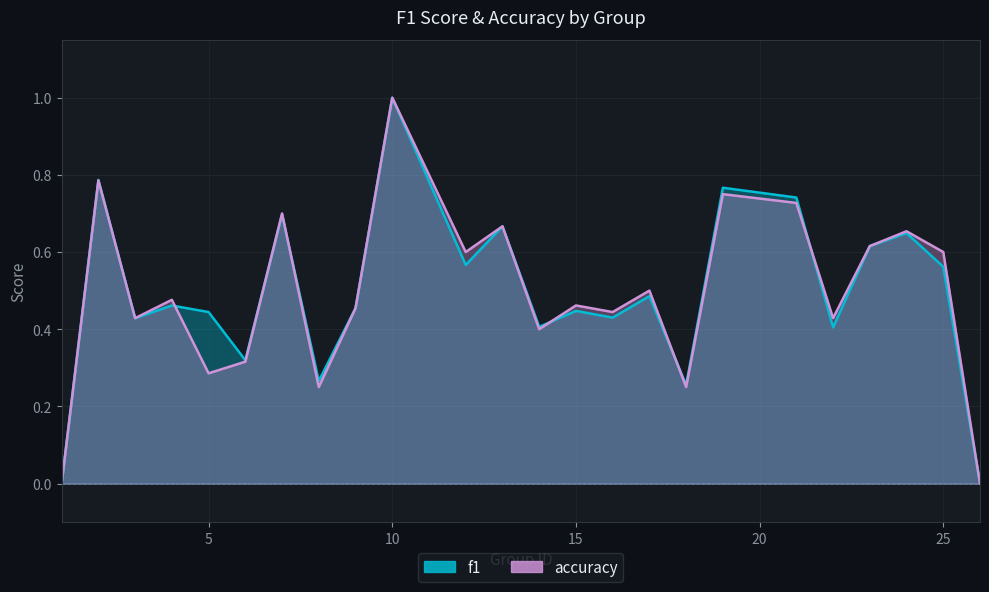

What is the value of the accuracy point at the 16th from the left?

0.5